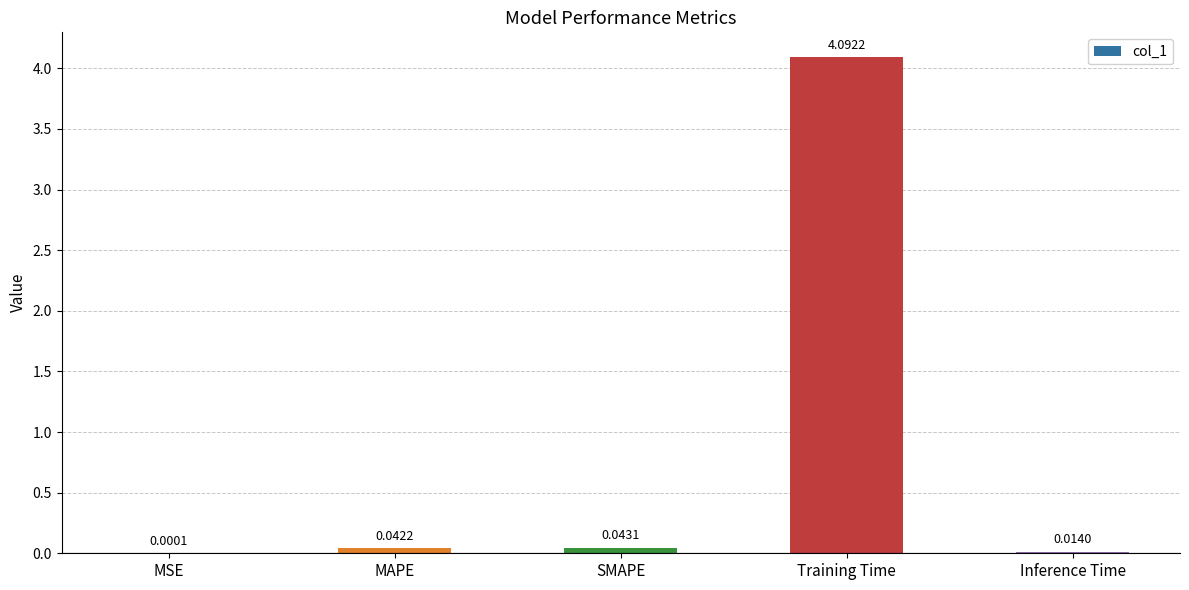

Which has a higher value, Training Time or MAPE?

Training Time